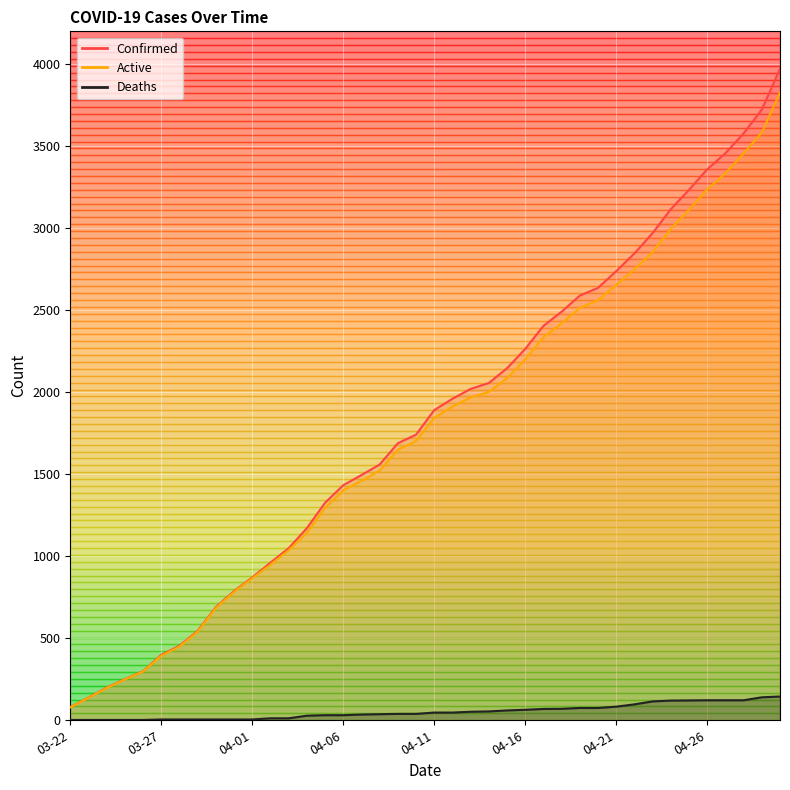

True or false: Confirmed has a value of 361 at 03-25.

False